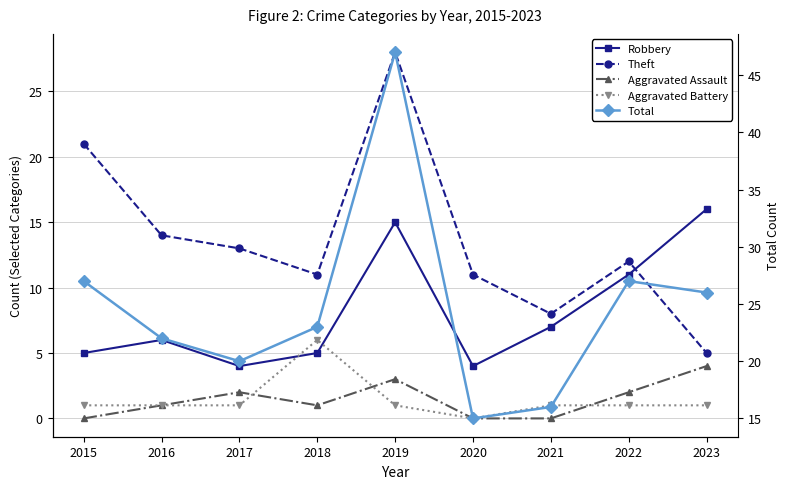

True or false: Aggravated Battery has more than 1 points higher than both neighbors.

False